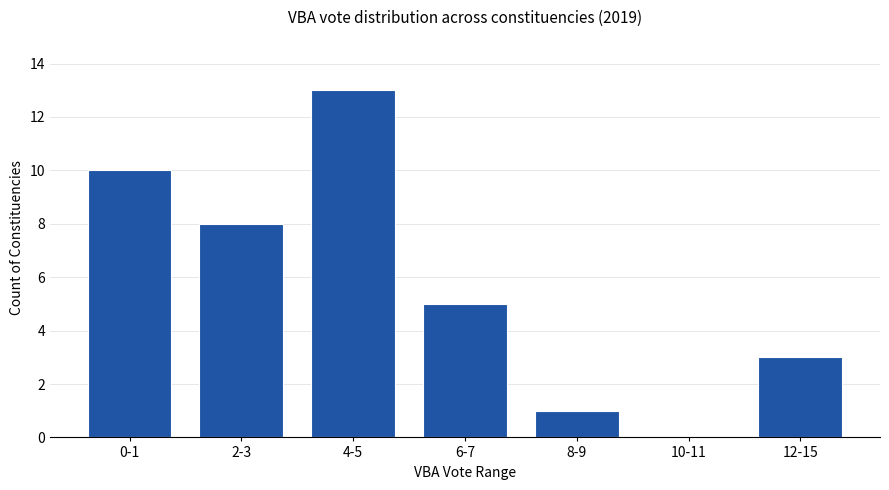

Is it true that the value at 8-9 is 1?

True